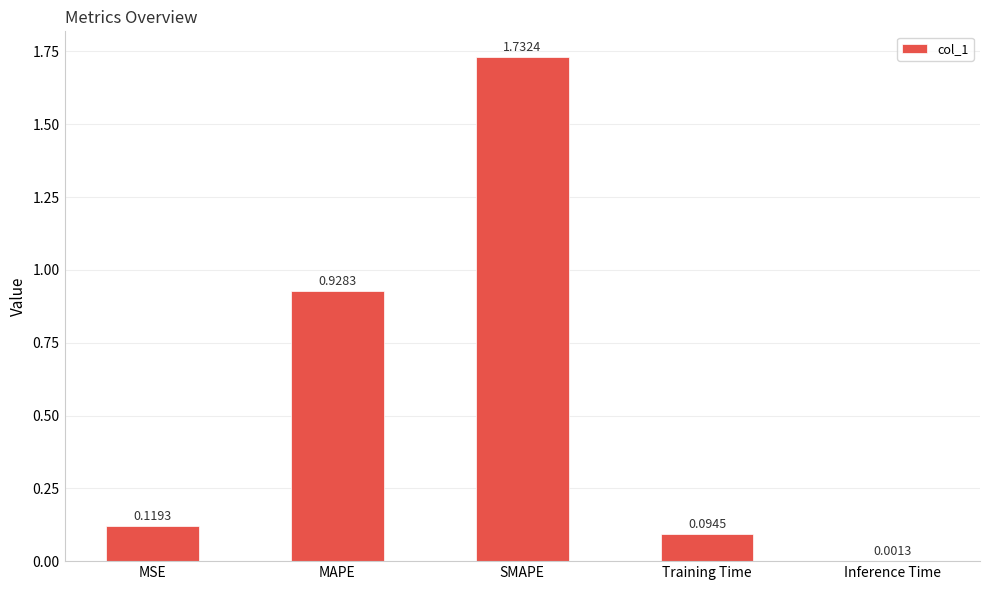

Where is the data nearest to the value 0?

Inference Time